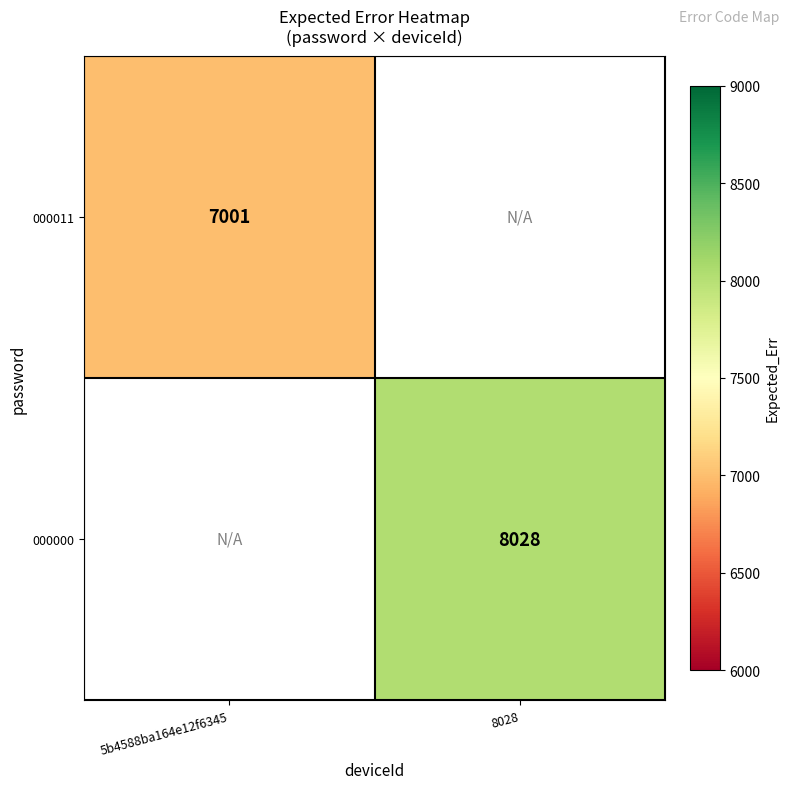

True or false: 000000 has a value of 13362 at 8028.

False